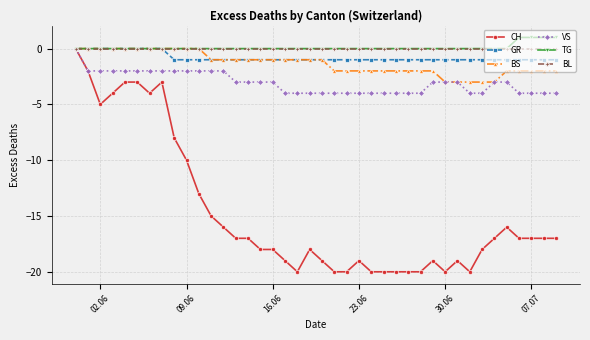

What is the greatest value displayed?

1